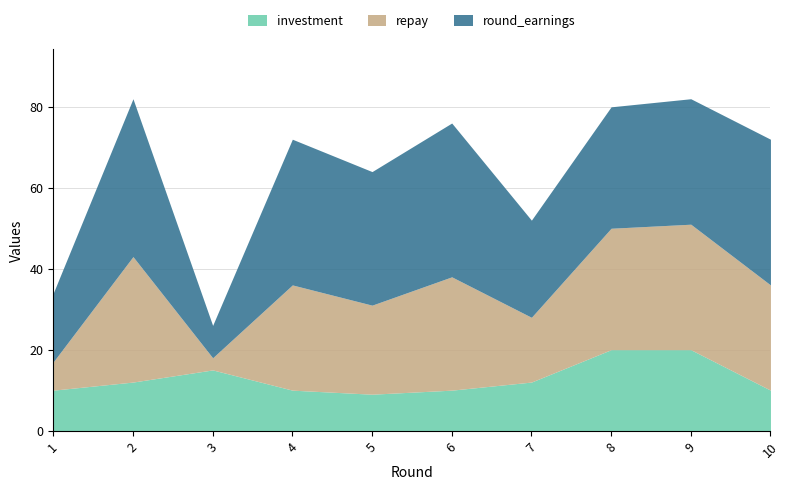

True or false: repay and round_earnings cross at least once.

False